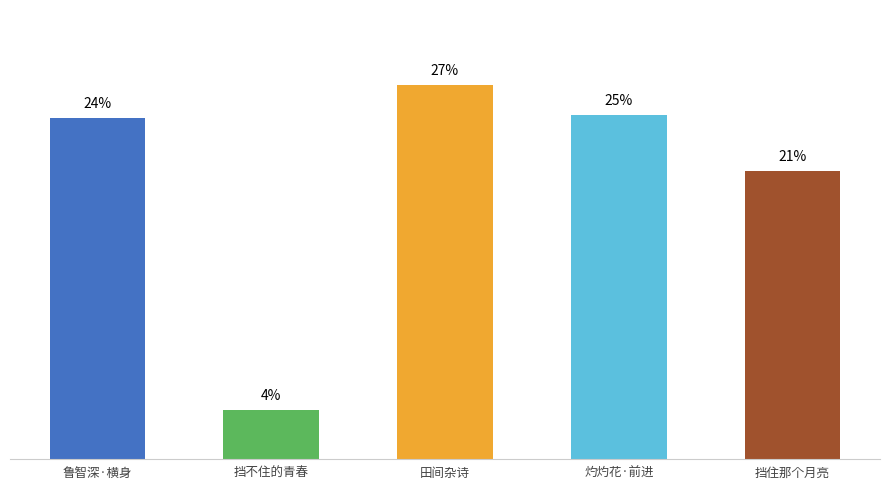

Is it true that the value at 挡住那个月亮 is 32.9?

False